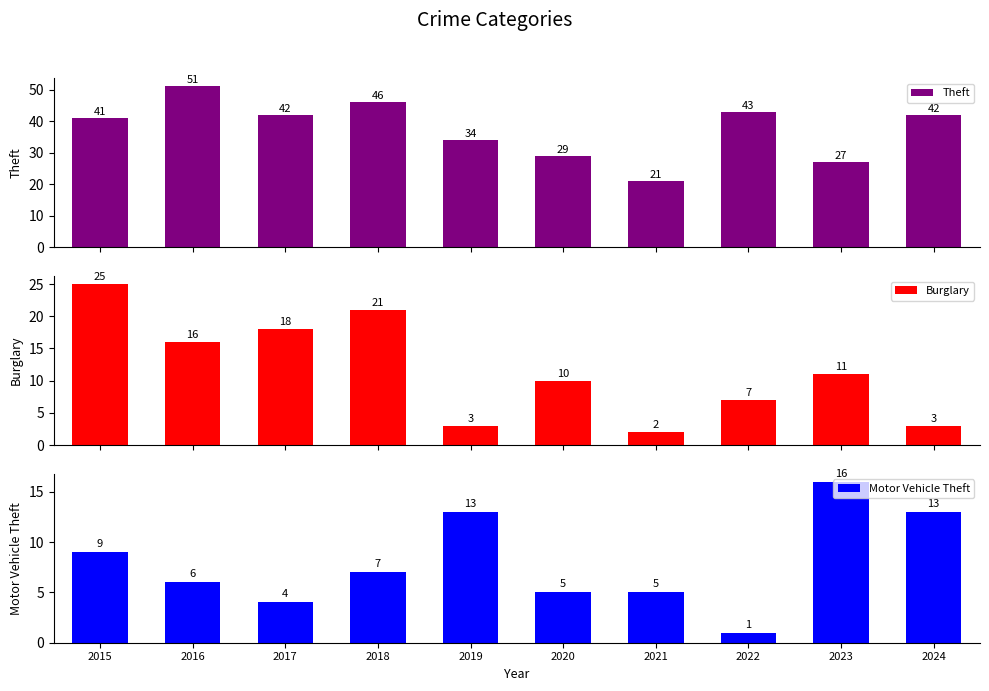

Reading right to left, transcribe all the data shown in this chart.

Theft: 42	27	43	21	29	34	46	42	51	41
Burglary: 3	11	7	2	10	3	21	18	16	25
Motor Vehicle Theft: 13	16	1	5	5	13	7	4	6	9